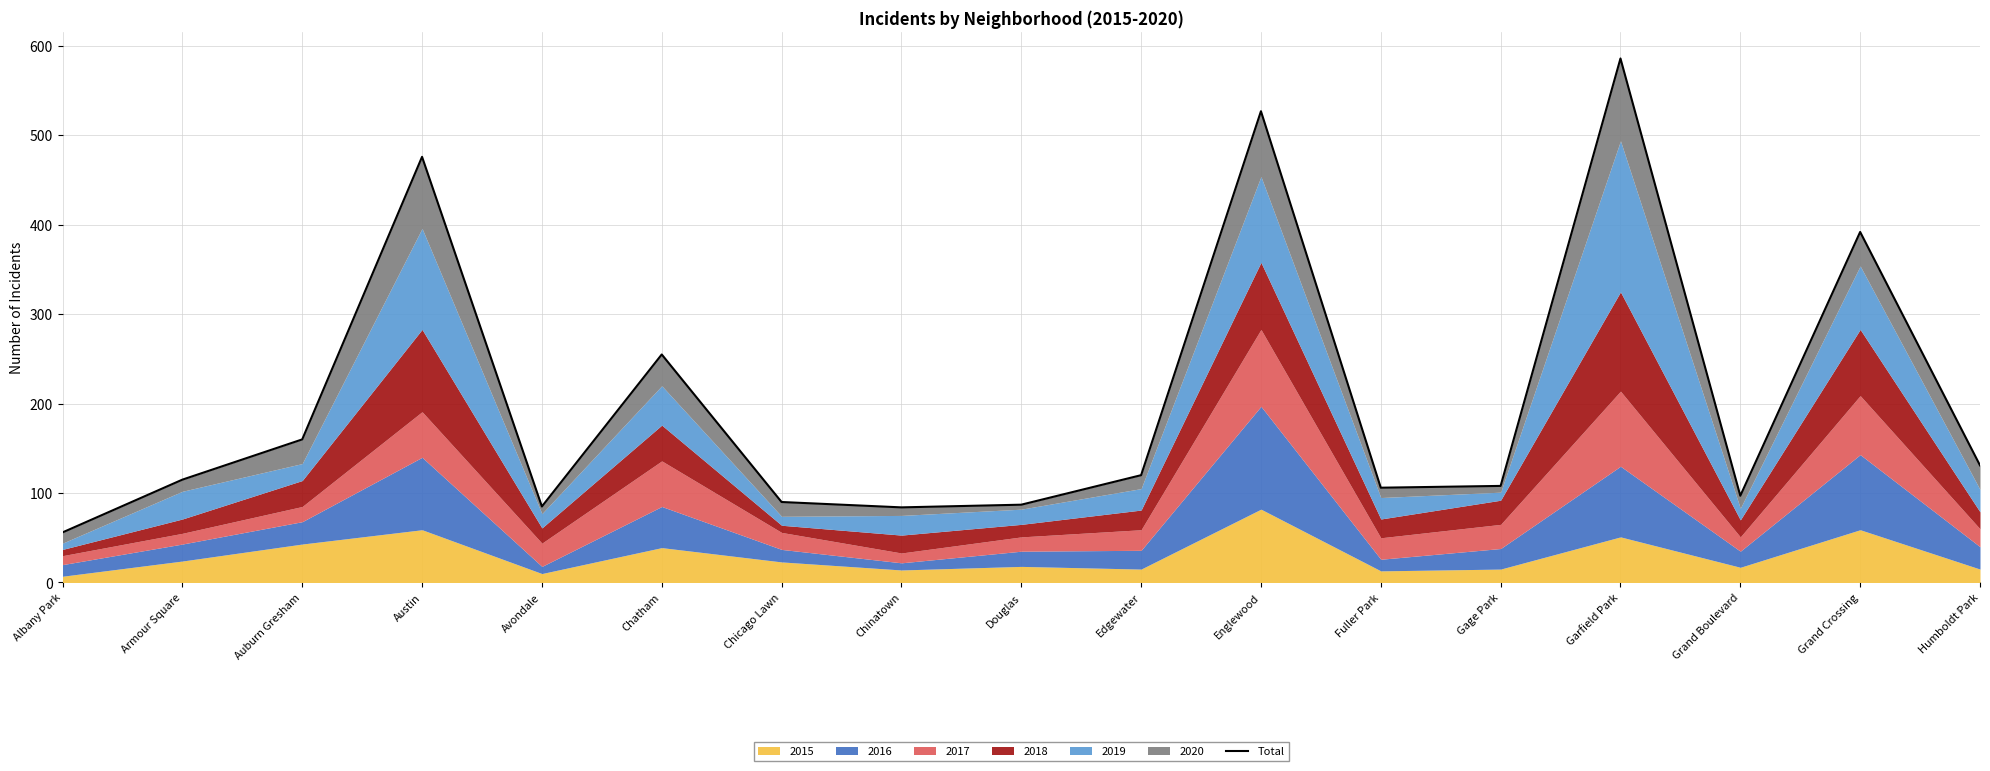

The chart shows a value of 158 at Grand Boulevard. True or false?

False